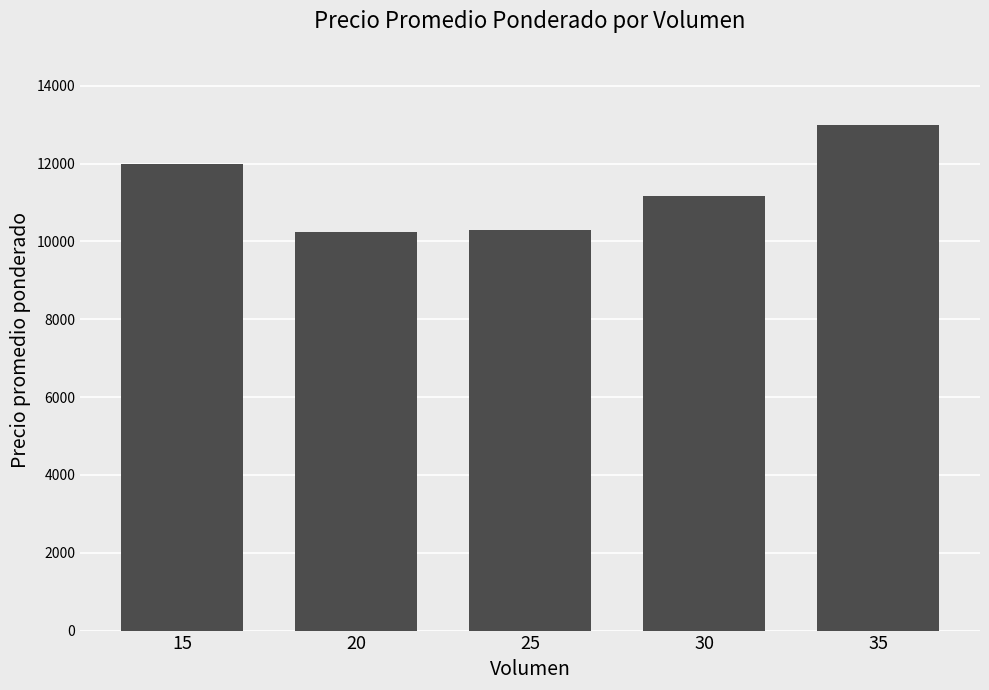

What is the minimum value shown in the chart?

10250